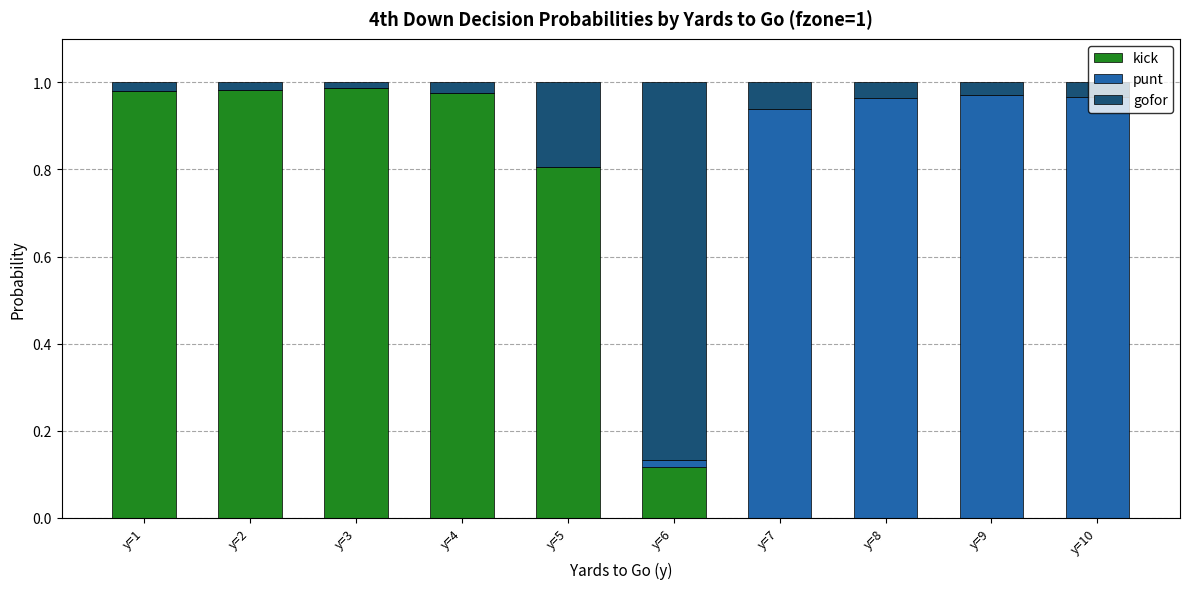

The kick series shows 1.6 at y=3. True or false?

False